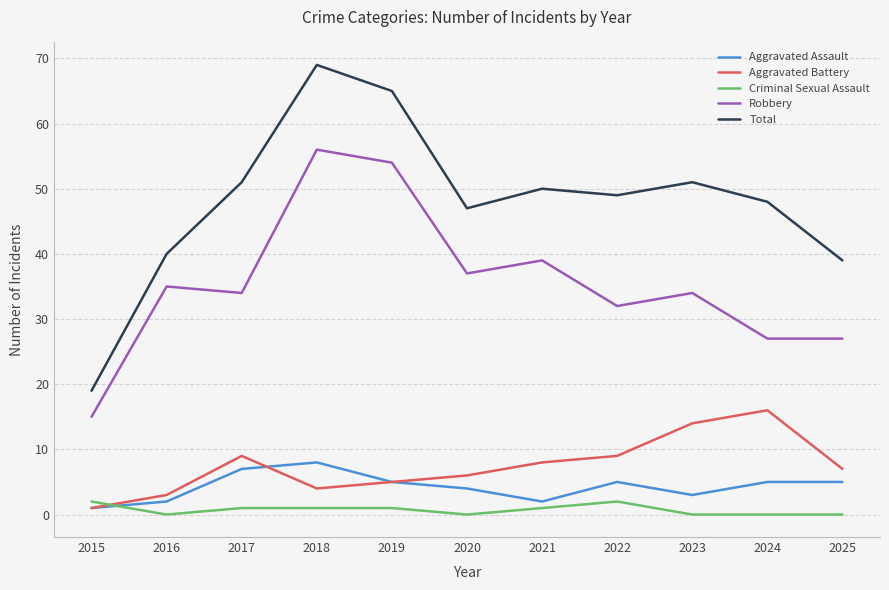

Which series has the widest spread of values?

Total